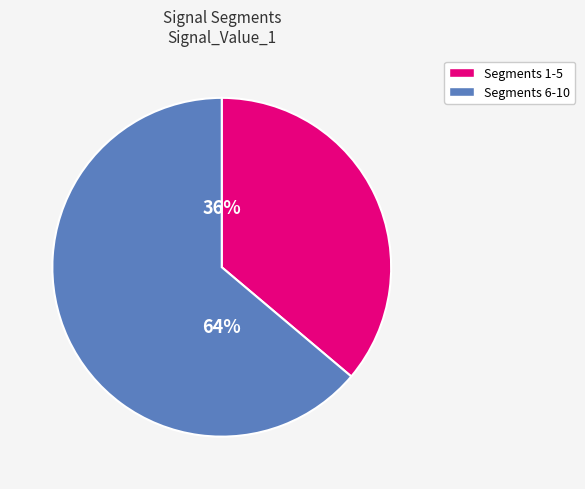

Is there a majority slice in this chart?

Yes